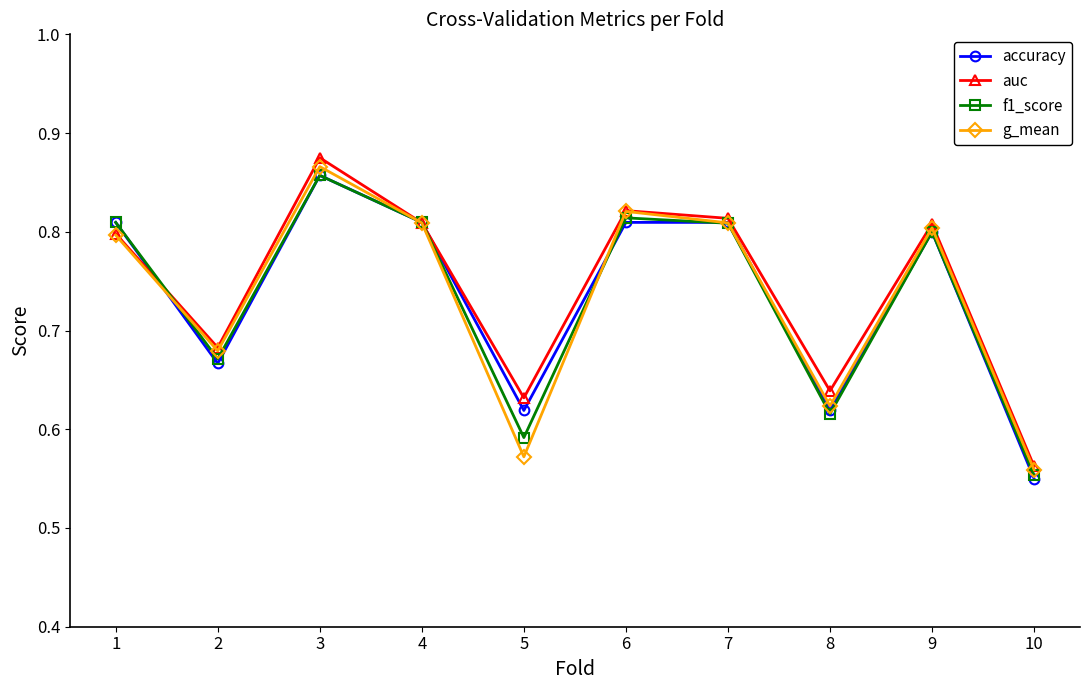

At which category is the sum across all series the highest?

3